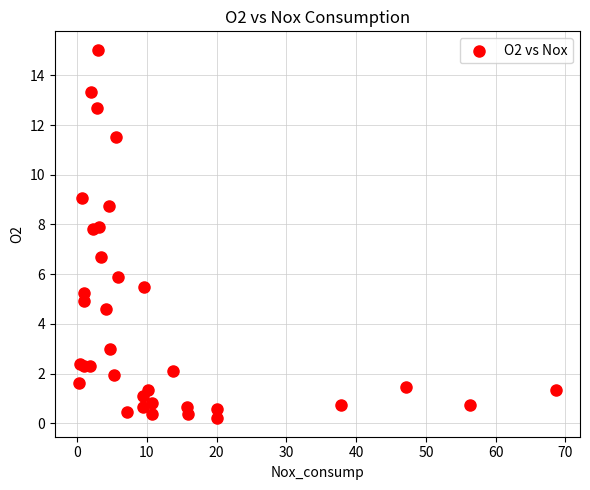

What Y value in the scatter plot is closest to 7?

6.7